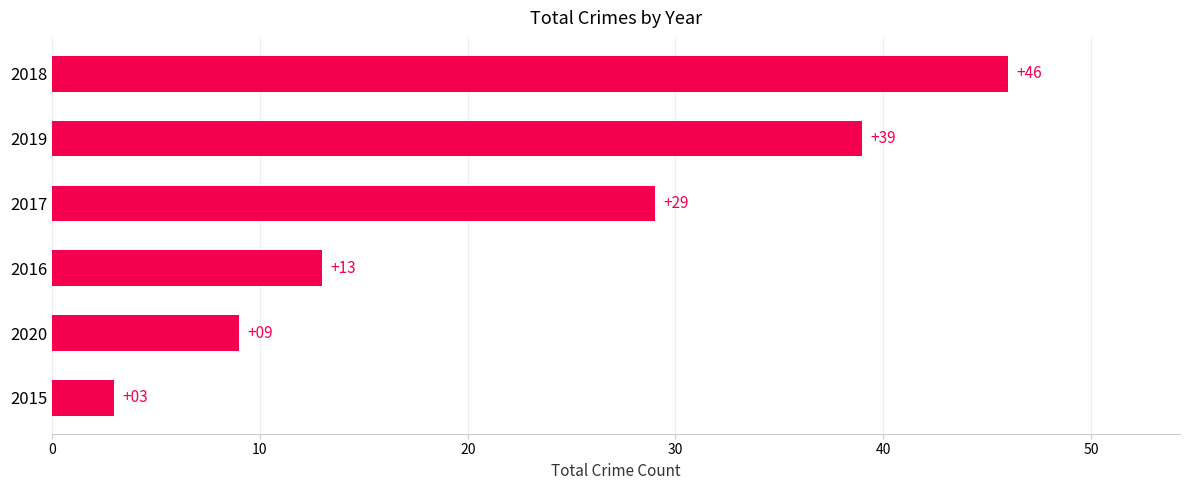

Reading top to bottom, what are all the values shown in this chart?

2018=46	2019=39	2017=29	2016=13	2020=9	2015=3